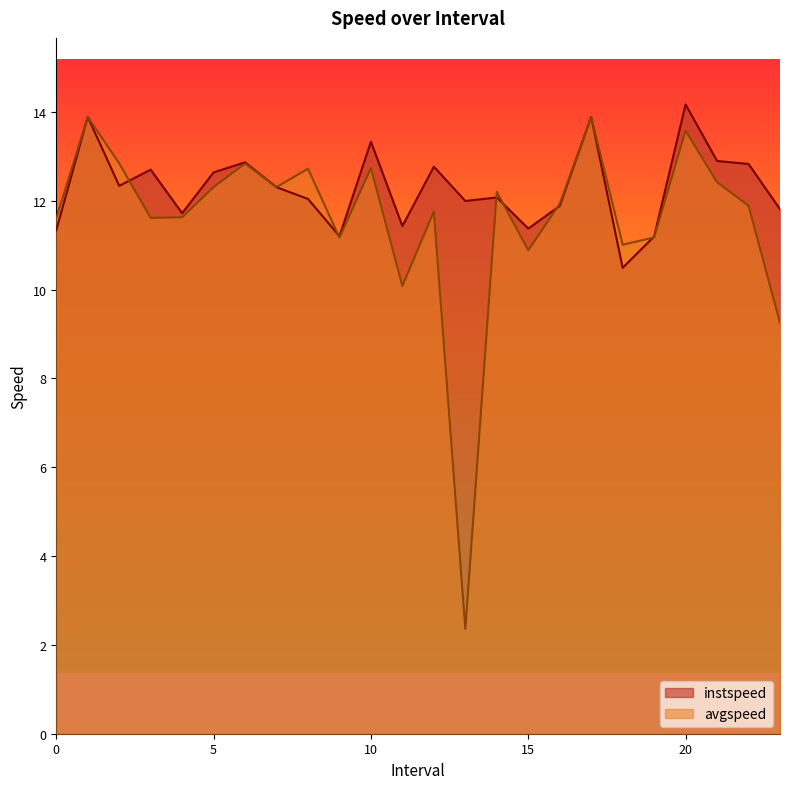

At which label does instspeed first exceed 12?

1.0